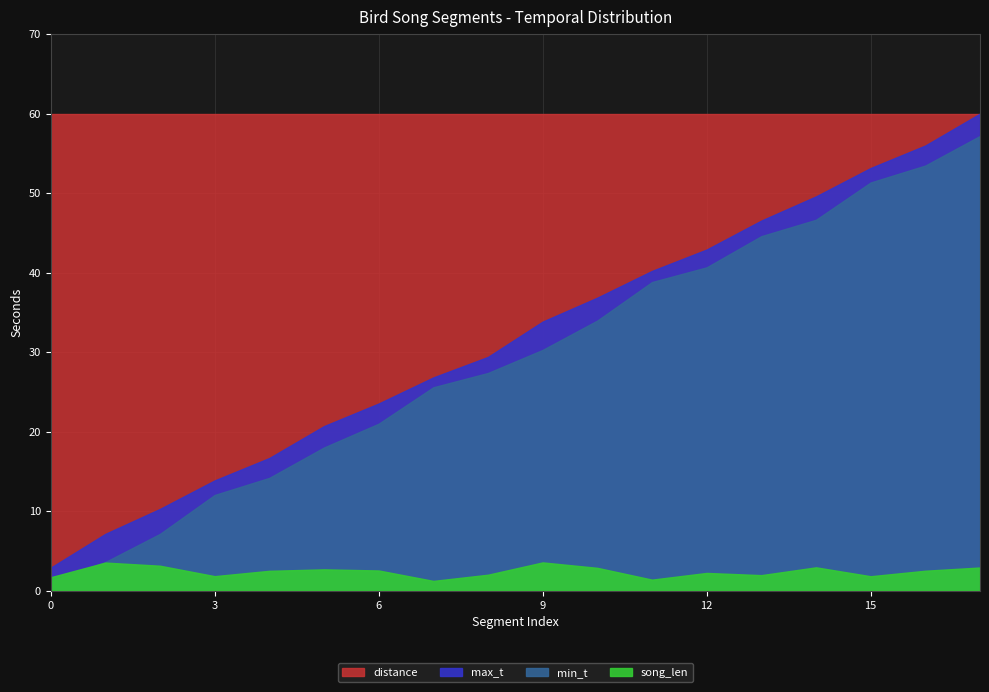

True or false: min_t and max_t cross at least once.

False